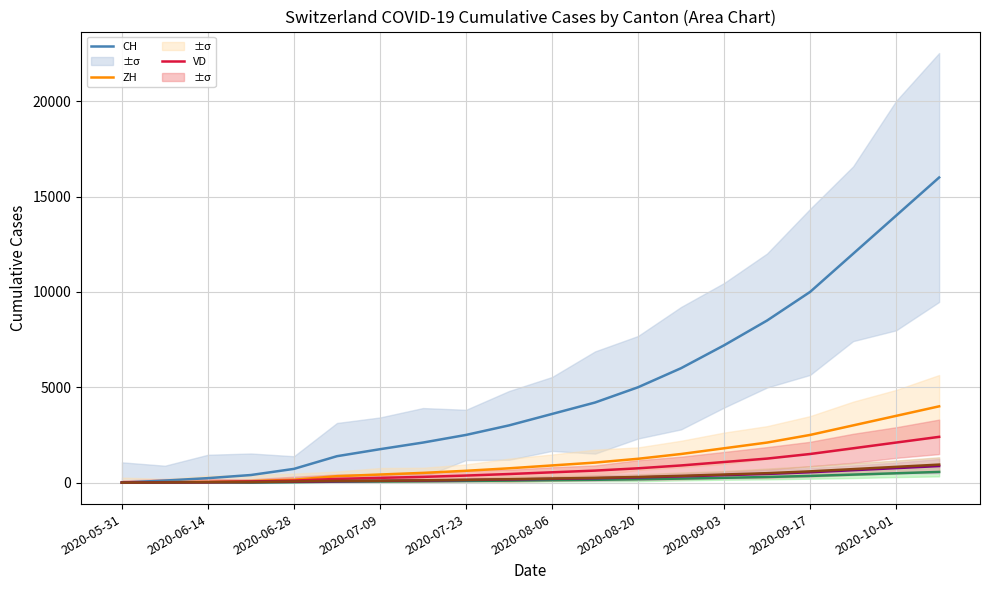

Is the value of BE at 19 greater than the value of FR at 2020-05-31?

Yes